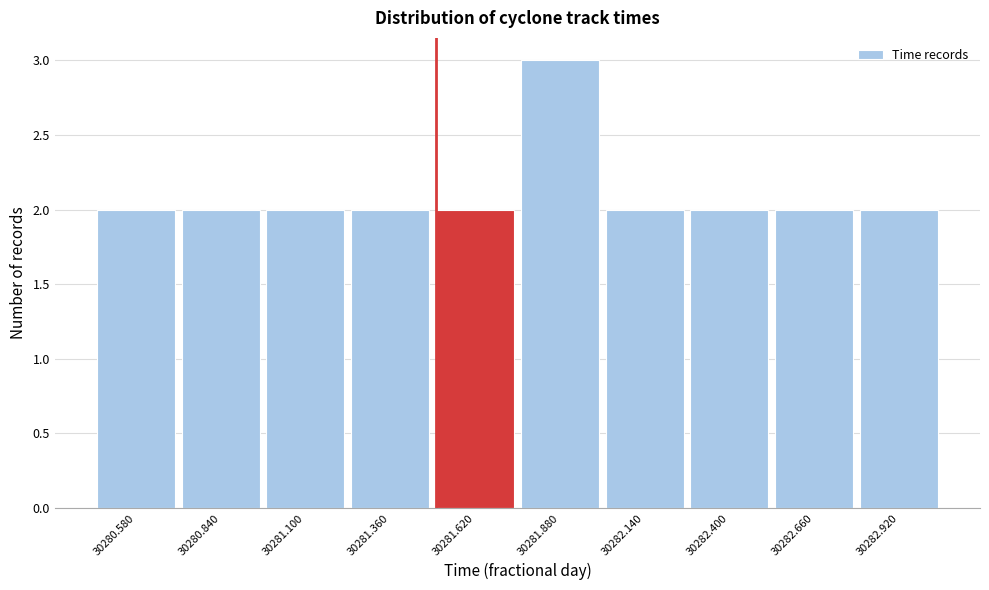

What is the height of the bar covering 30281.75 to 30282.01 on the x-axis? Neither the bar edges nor the heights are printed on the chart, so give them approximately, as read against the axes.

3